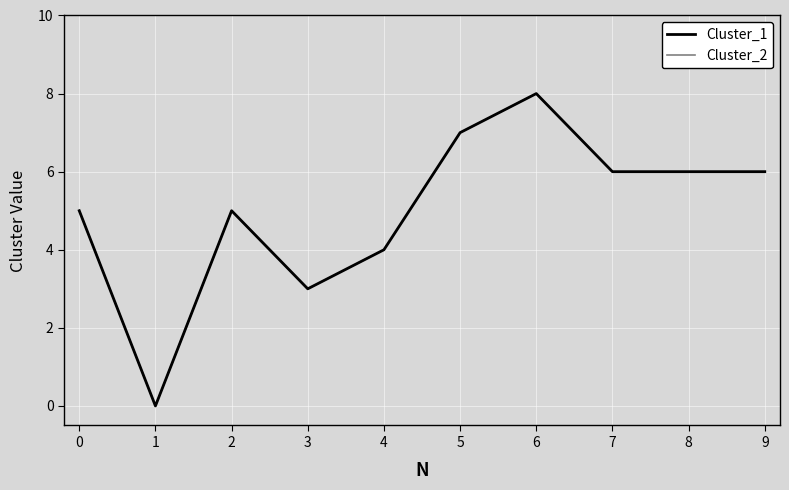

Does the chart display data point markers on the line(s)?

No